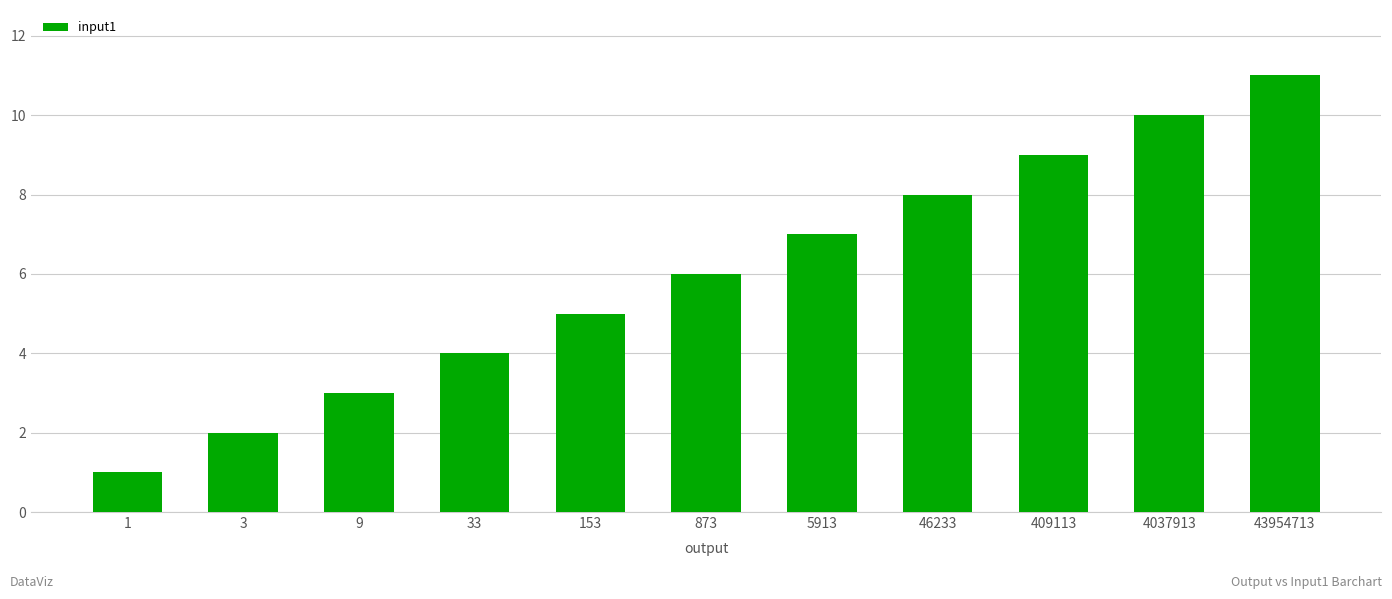

What is the smallest value displayed?

1